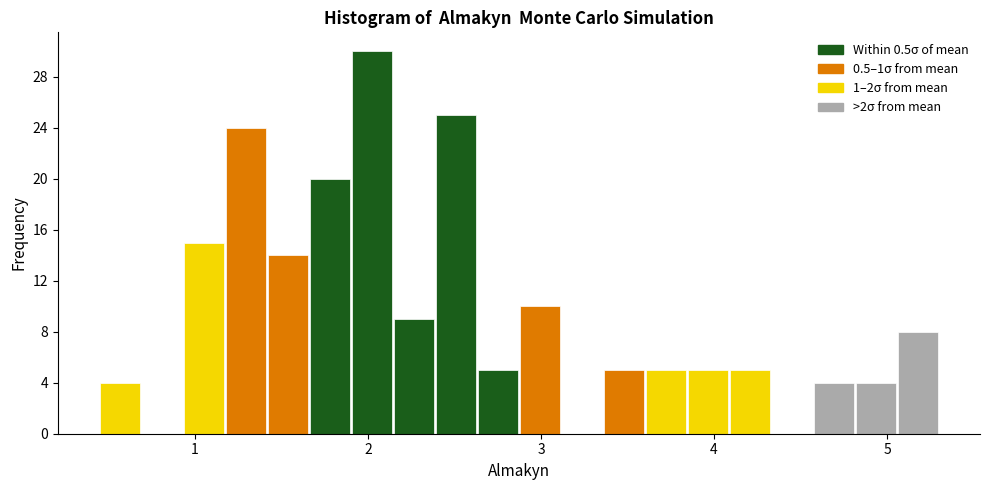

Read against the x-axis, roughly where is the centre of the tallest bar?

2.0